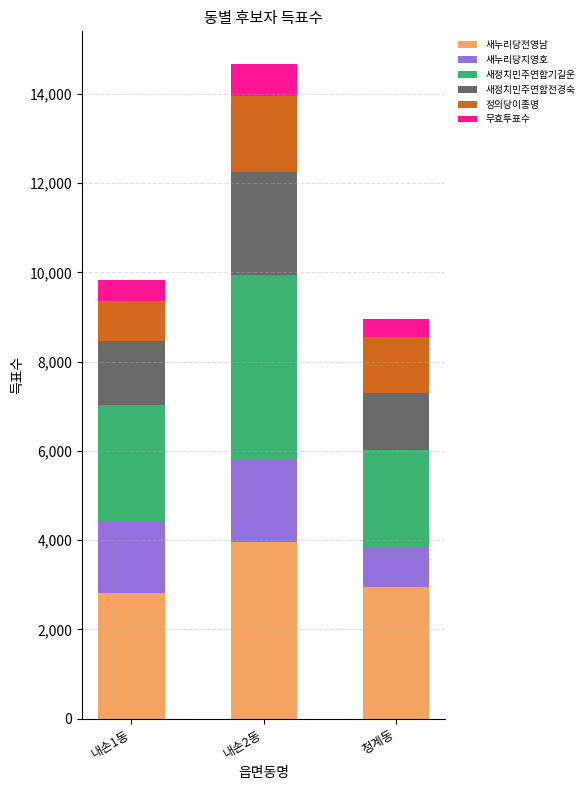

What are all the series names shown in the legend?

새누리당전영남, 새누리당지영호, 새정치민주연합기길운, 새정치민주연합전경숙, 정의당이종명, 무효투표수